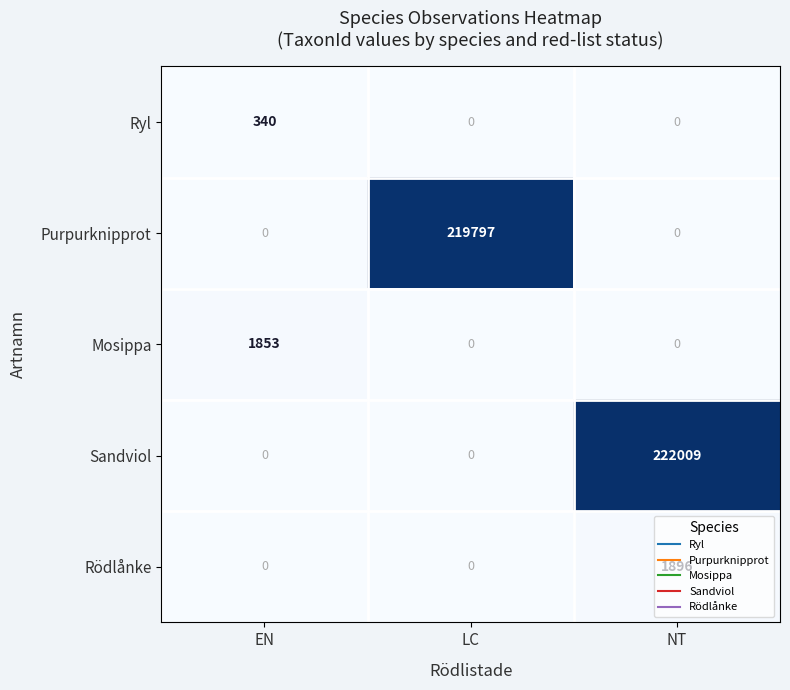

What is the sum of the Mosippa values at EN and NT?

1853